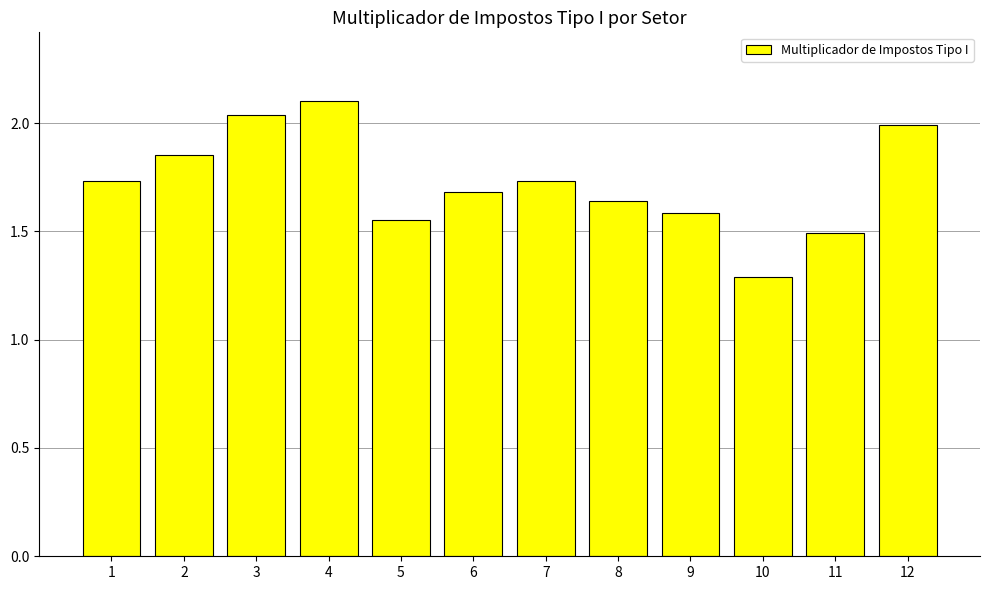

What is the sum of the values at 10 and 8?

2.9